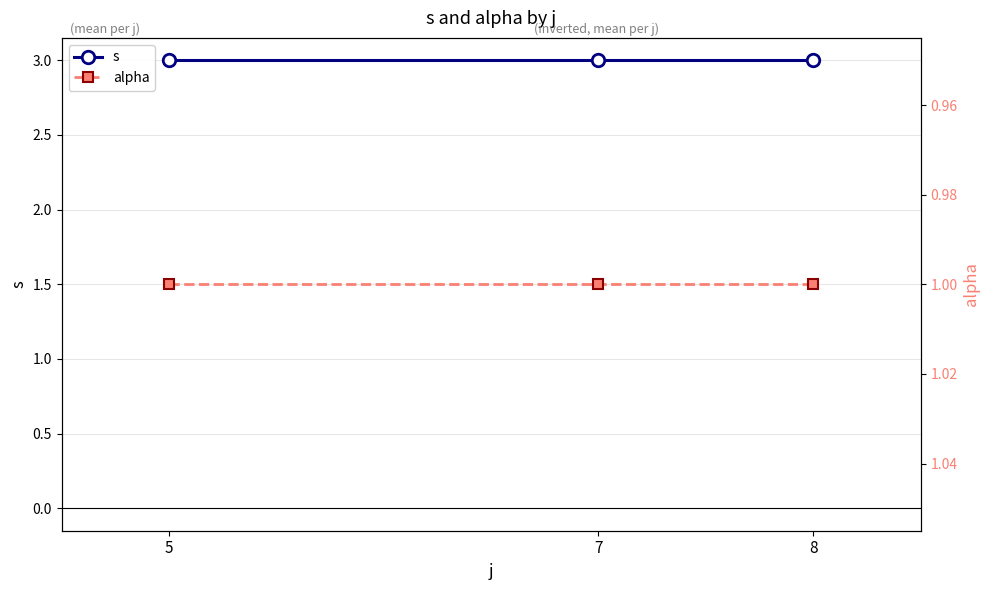

What is the value of the alpha point at the 2nd from the left?

1